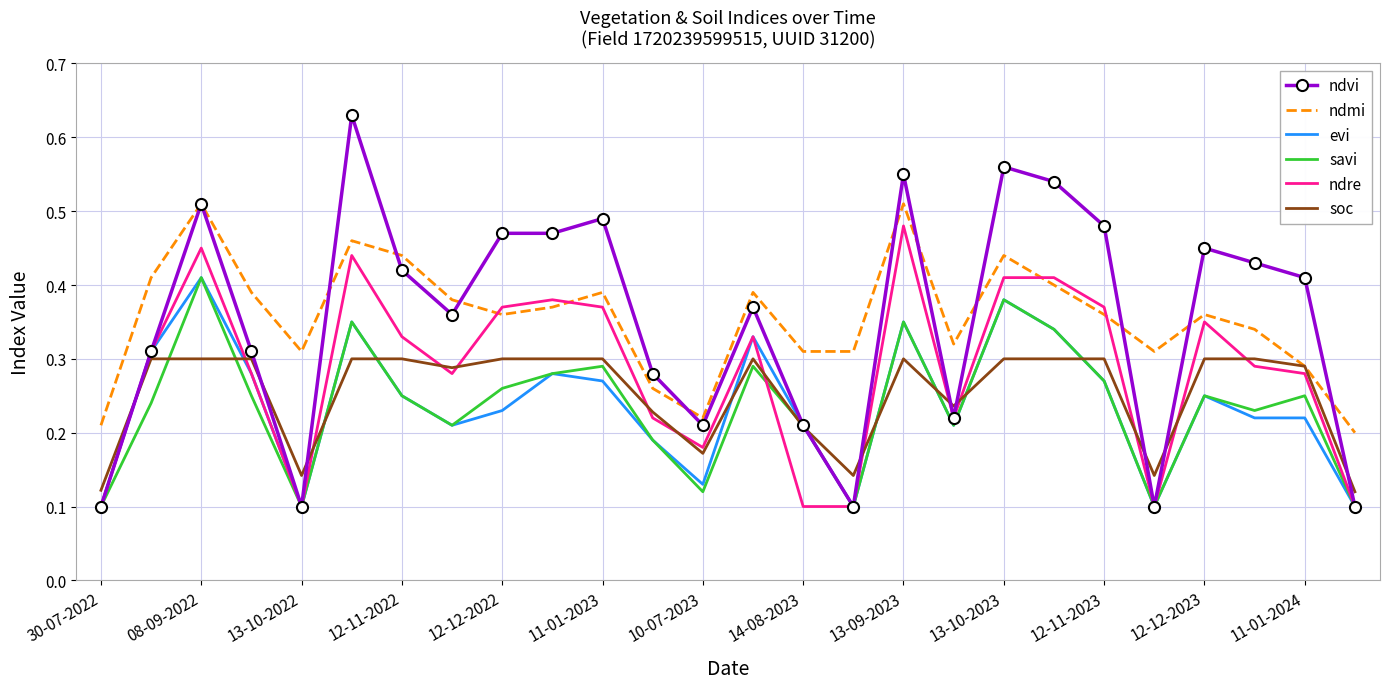

Which series ends up on top after the final intersection of ndmi and ndre?

ndmi